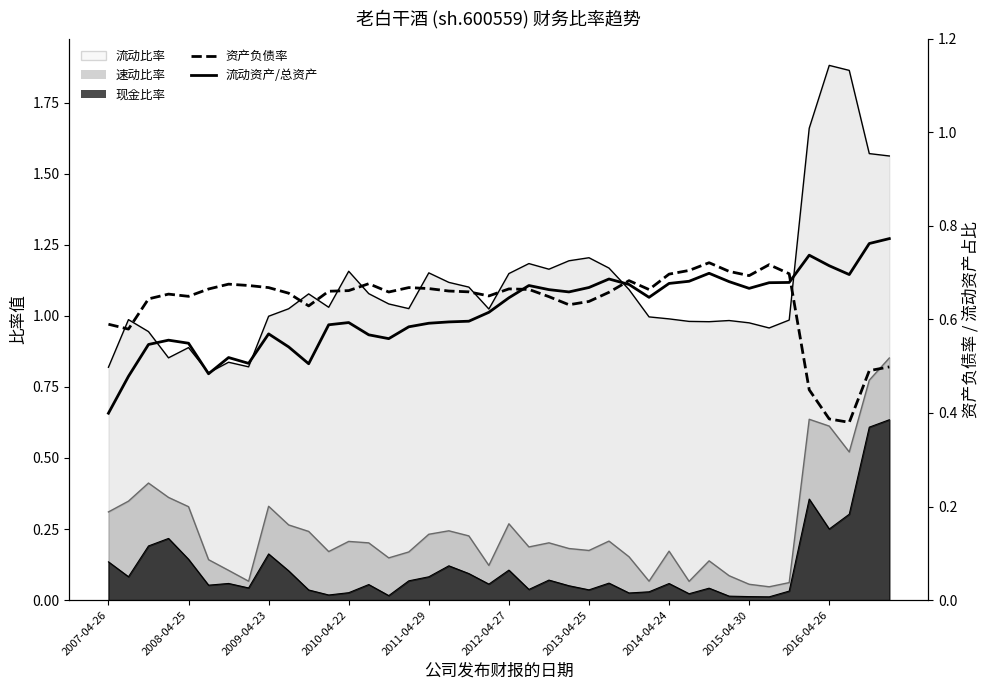

Where do 流动资产/总资产 and 资产负债率 first cross each other?

20 and 21